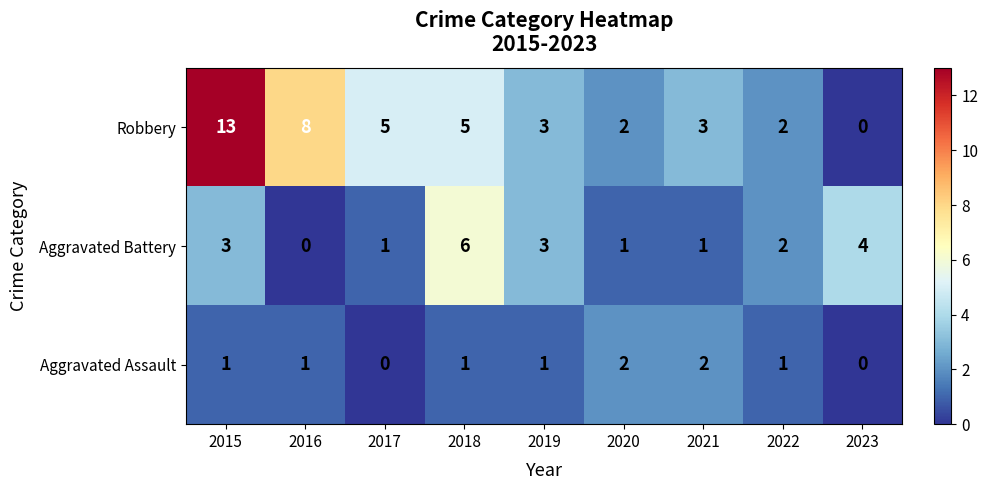

How many data points in Aggravated Assault are less than 1?

2